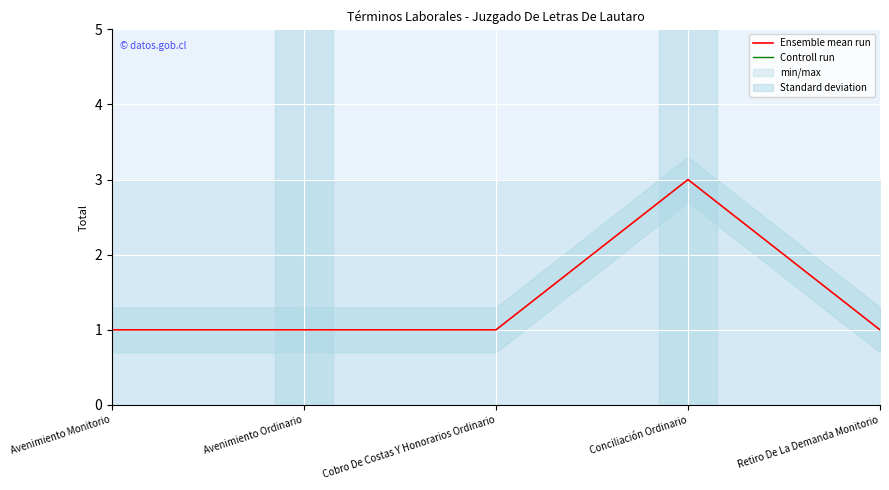

The value of Ensemble mean run at Cobro De Costas Y Honorarios Ordinario is 2. True or false?

False